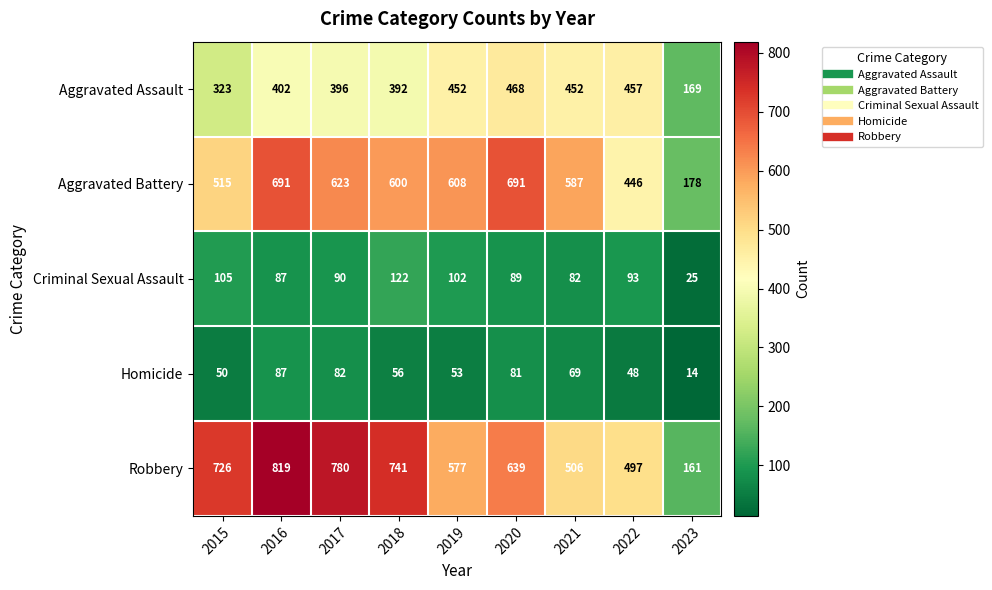

Rank the series at 2015 from lowest to highest value.

Homicide, Criminal Sexual Assault, Aggravated Assault, Aggravated Battery, Robbery